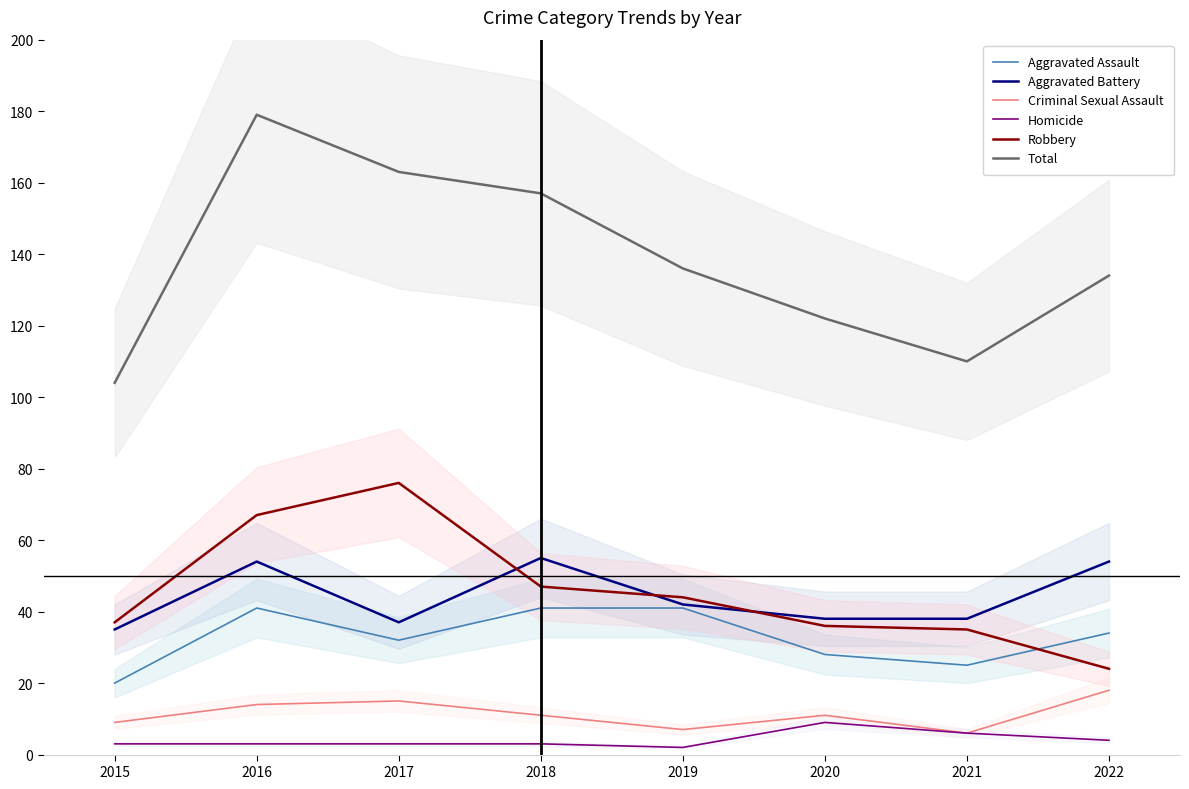

Reading left to right, extract all data points from this chart.

Aggravated Assault: 20	41	32	41	41	28	25	34
Aggravated Battery: 35	54	37	55	42	38	38	54
Criminal Sexual Assault: 9	14	15	11	7	11	6	18
Homicide: 3	3	3	3	2	9	6	4
Robbery: 37	67	76	47	44	36	35	24
Total: 104	179	163	157	136	122	110	134